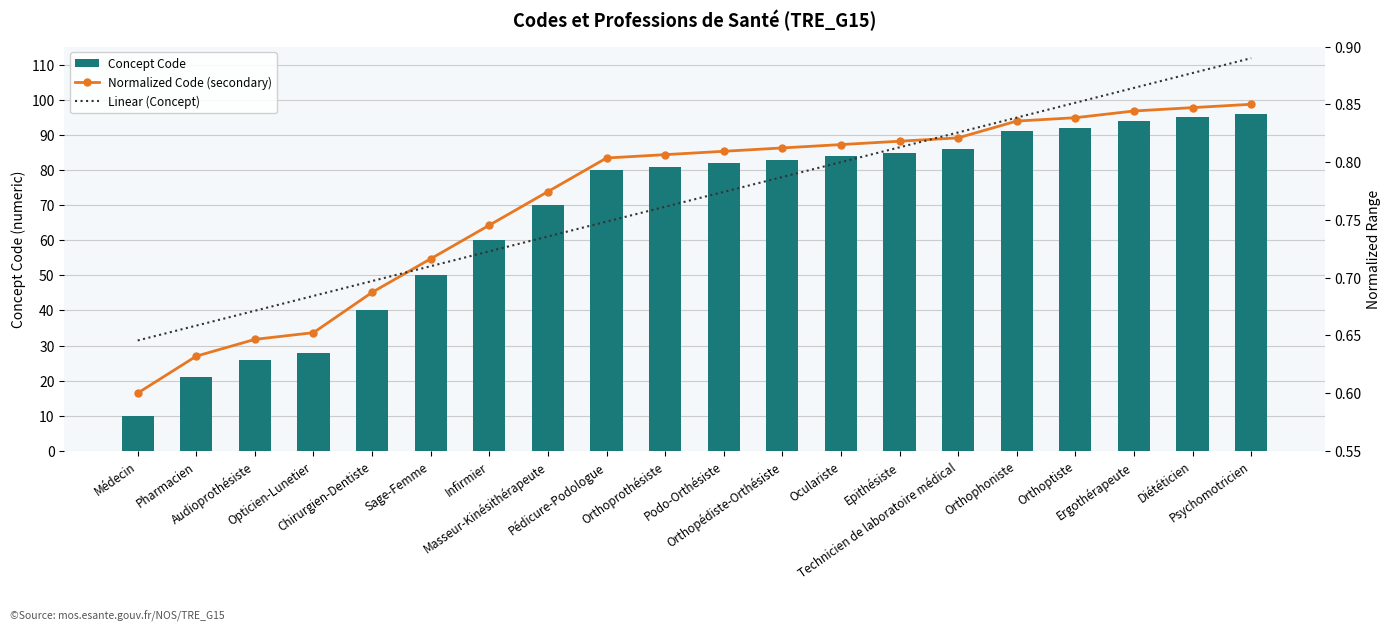

What is the difference between the Concept Code values at Pharmacien and Infirmier?

39